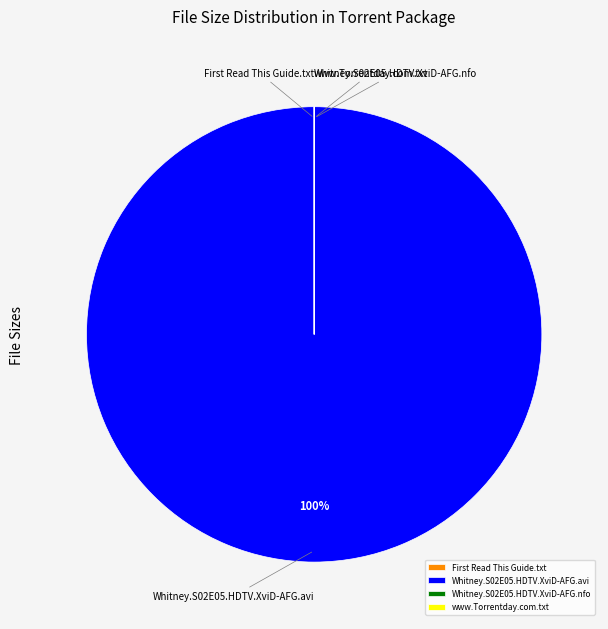

Is there a majority slice in this chart?

Yes